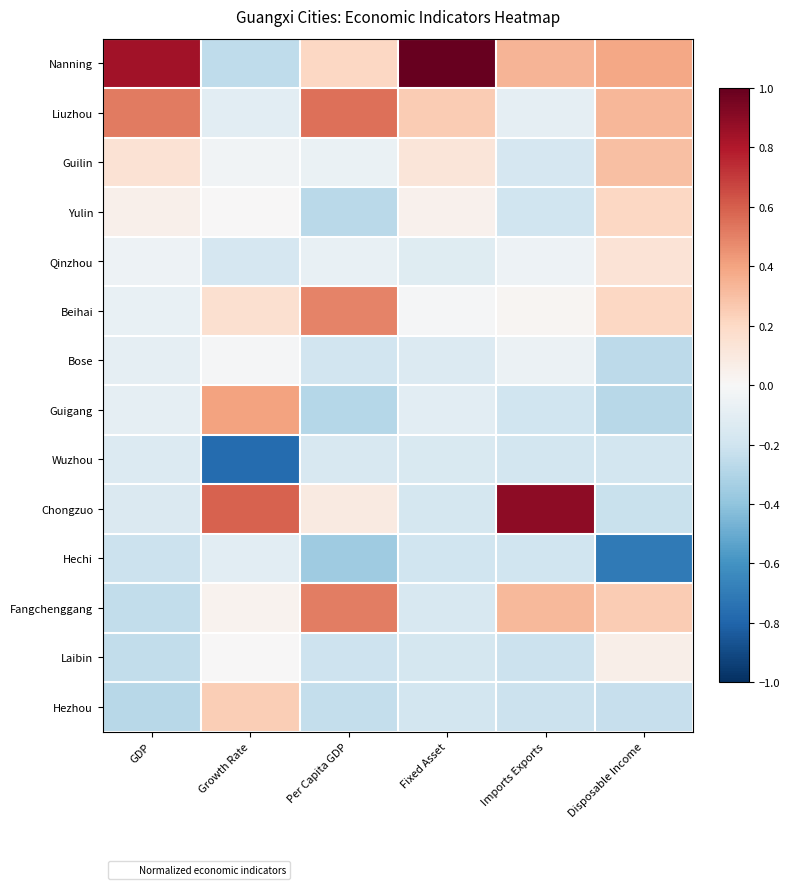

How many distinct data groups are displayed?

14